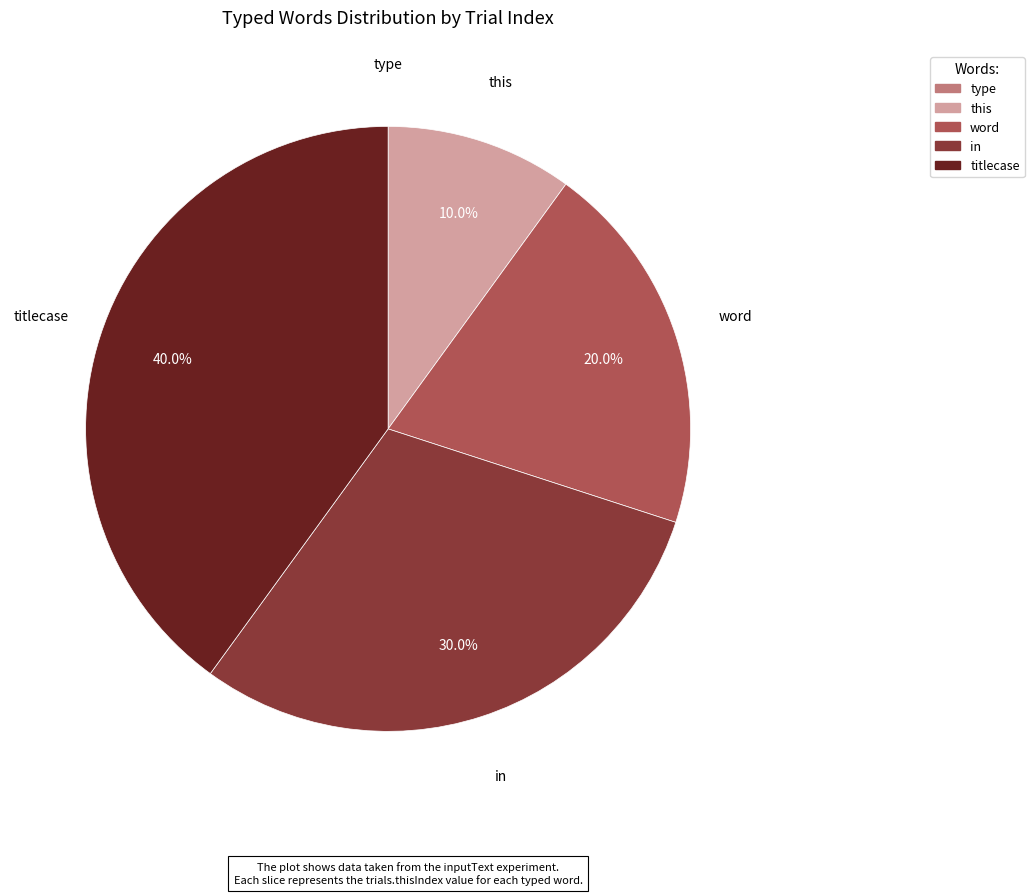

Between in and titlecase, which is larger?

titlecase